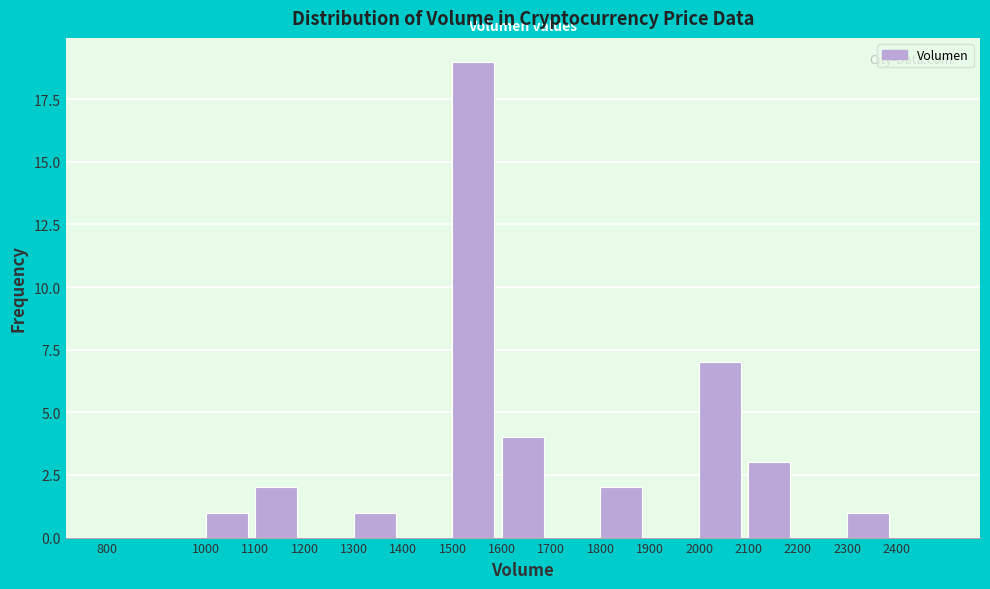

Reading left to right, list every bar in this chart as the range it spans on the x-axis followed by its height. The values are not printed on the chart, so give them approximately, as read against the axis.

800 to 1000: 0
1000 to 1100: 1
1100 to 1200: 2
1200 to 1300: 0
1300 to 1400: 1
1400 to 1500: 0
1500 to 1600: 19
1600 to 1700: 4
1700 to 1800: 0
1800 to 1900: 2
1900 to 2000: 0
2000 to 2100: 7
2100 to 2200: 3
2200 to 2300: 0
2300 to 2400: 1
2400 to 2500: 0